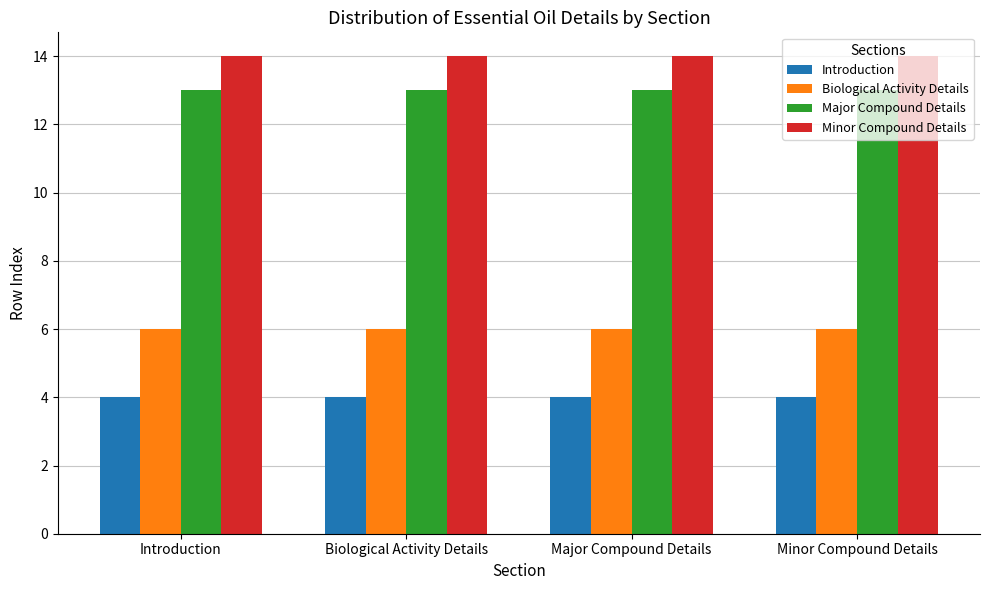

Is the value of Biological Activity Details at Major Compound Details greater than the value of Minor Compound Details at Minor Compound Details?

No